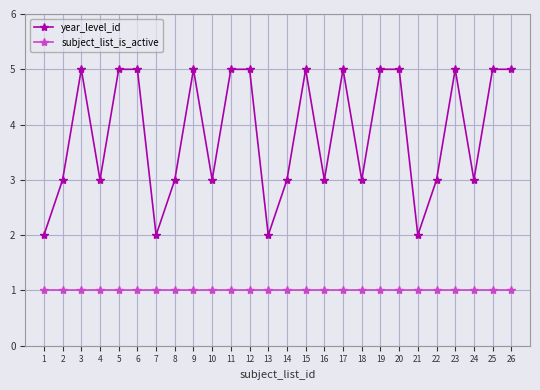

The value of subject_list_is_active at 15 is 1. True or false?

True